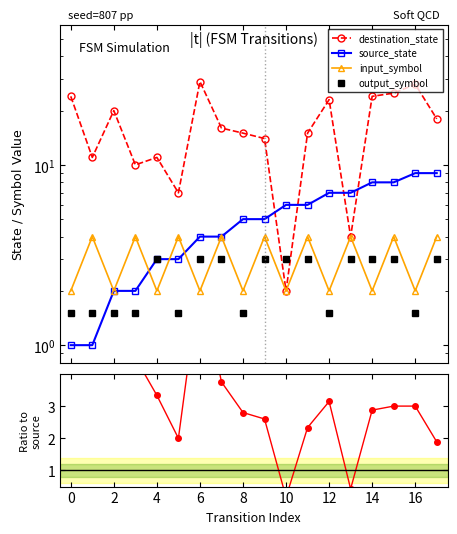

True or false: dest/src ratio and destination_state intersect in this chart.

False